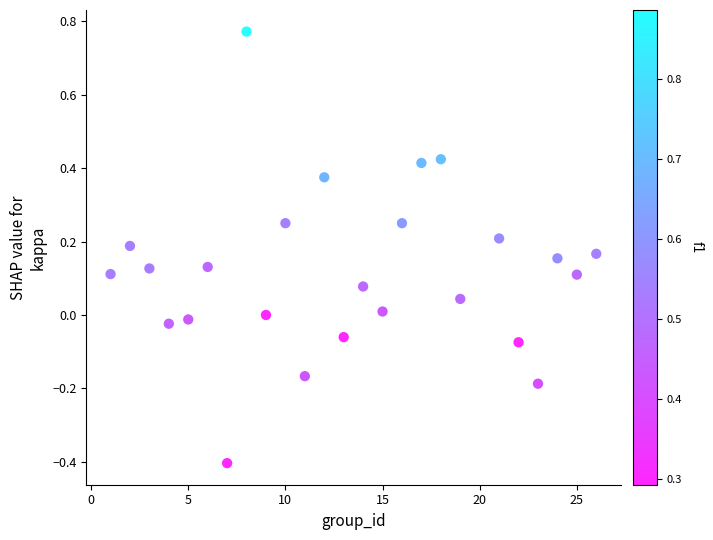

What is the range of Y values (max minus min)?

1.2